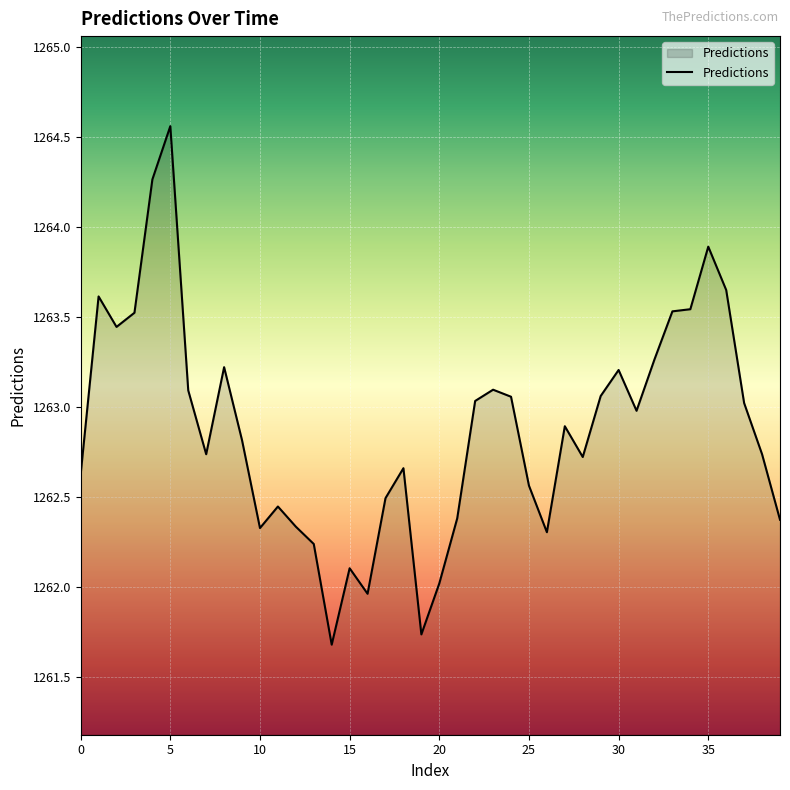

What is the smallest value displayed?

1261.7